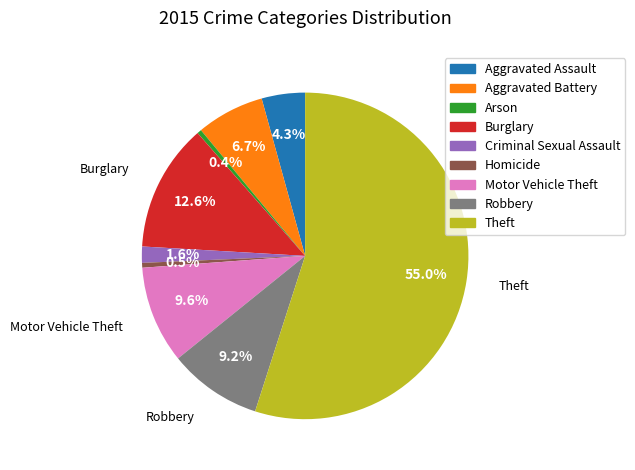

How many segments does this pie chart have?

9